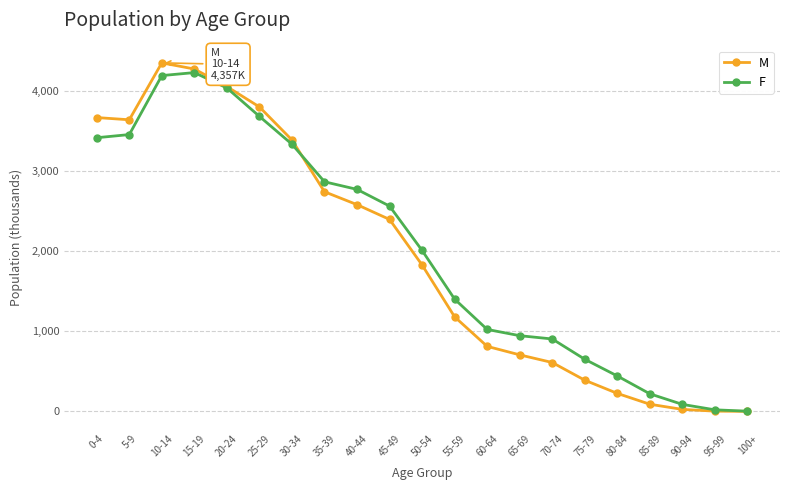

What is the sum of the F values at 65-69 and 85-89?

1166.1